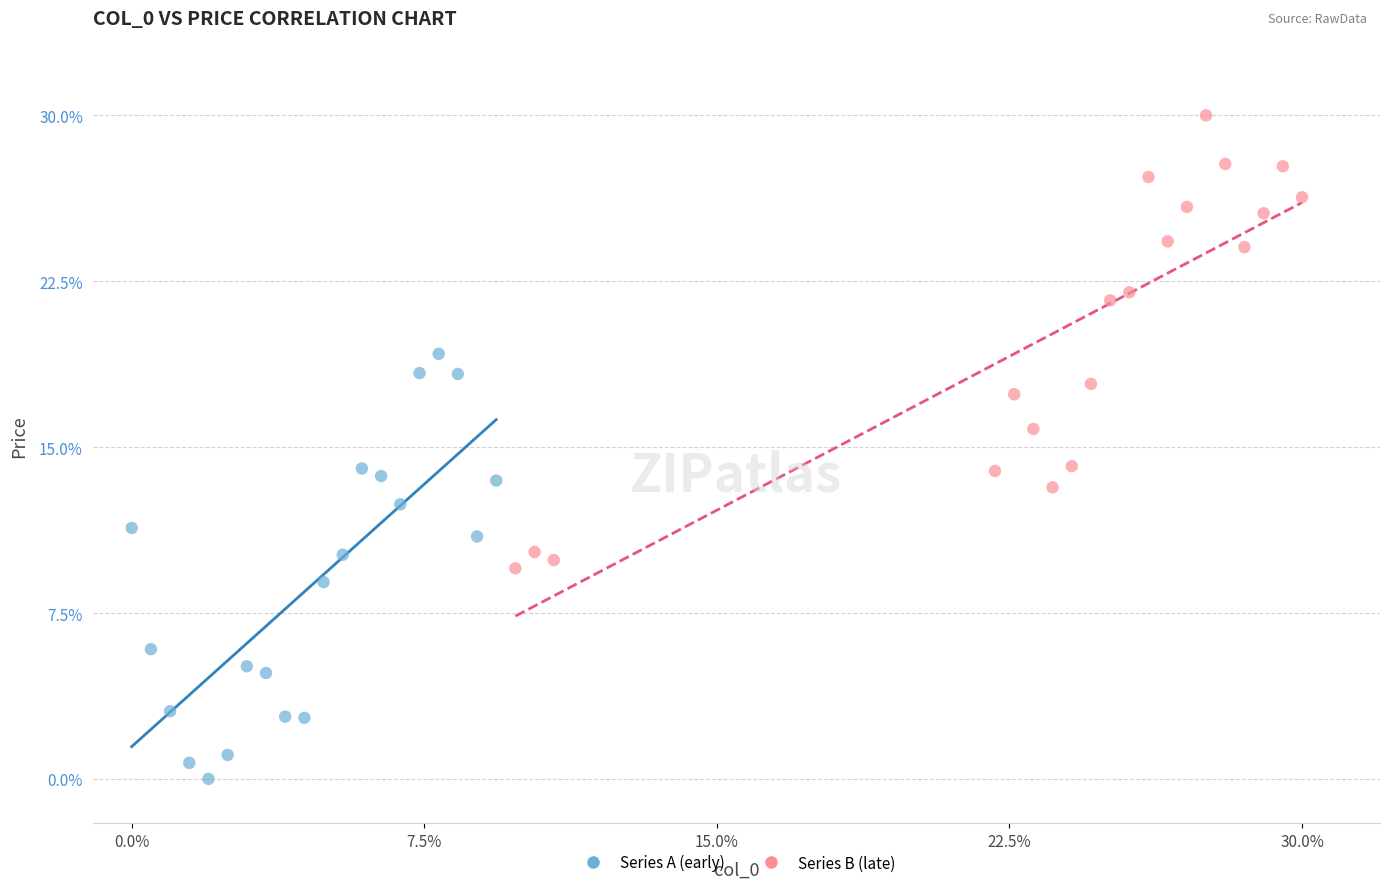

Which series contains the lowest Y value?

Series A (early)